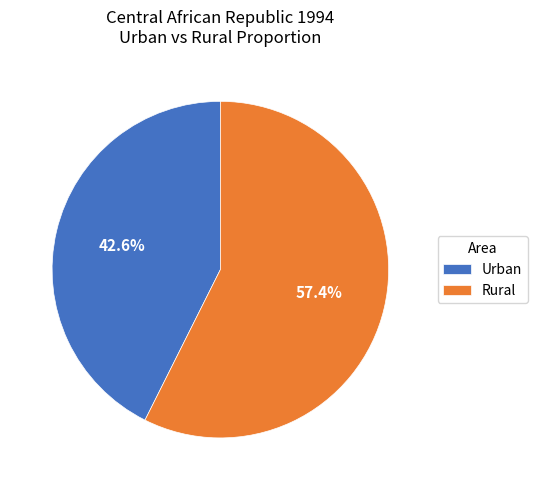

To the nearest percent, what portion does Urban represent?

43%